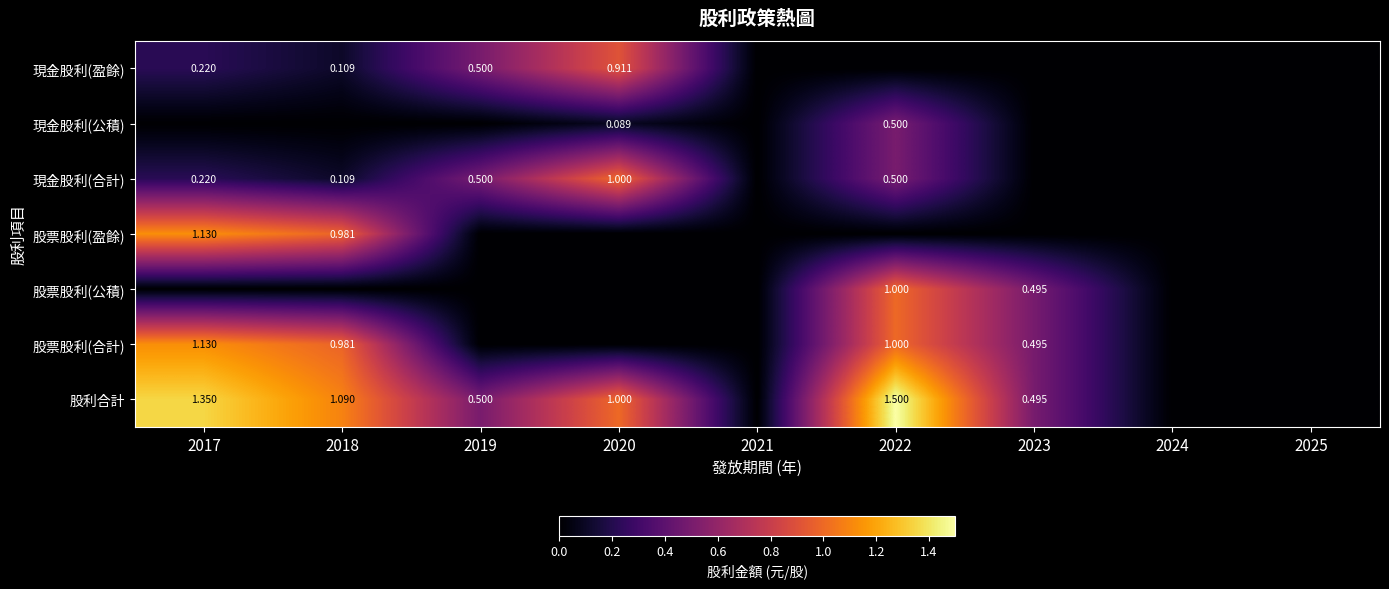

Is the value of 股利合計 at 2017 greater than the value of 現金股利(公積) at 2022?

Yes